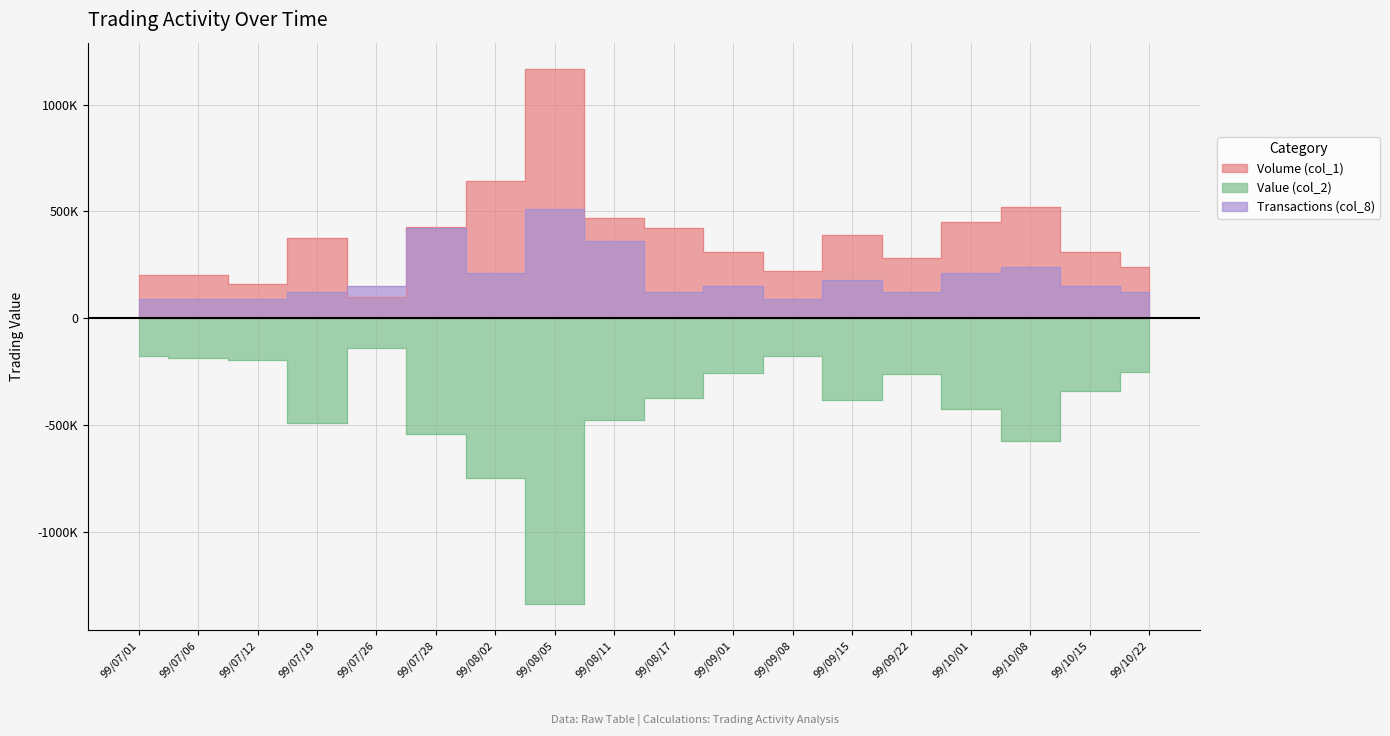

At which category is the sum across all series the highest?

99/08/11